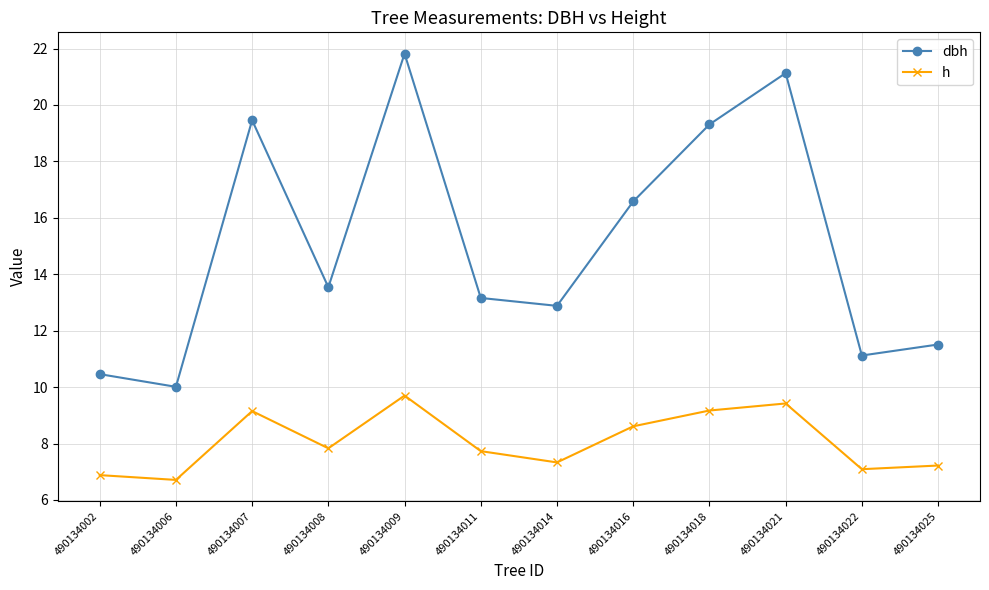

Between 490134018 and 490134021, which series saw the biggest shift?

dbh